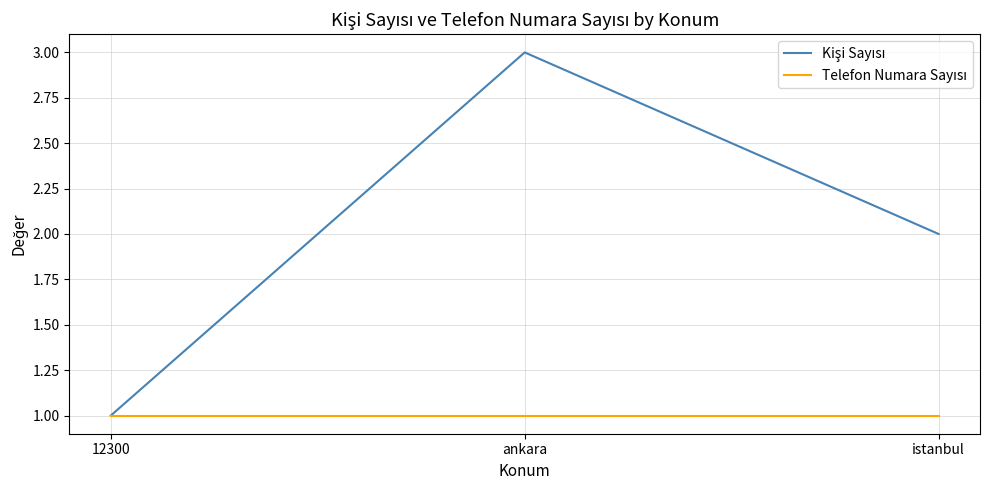

What position from the right is 12300?

3